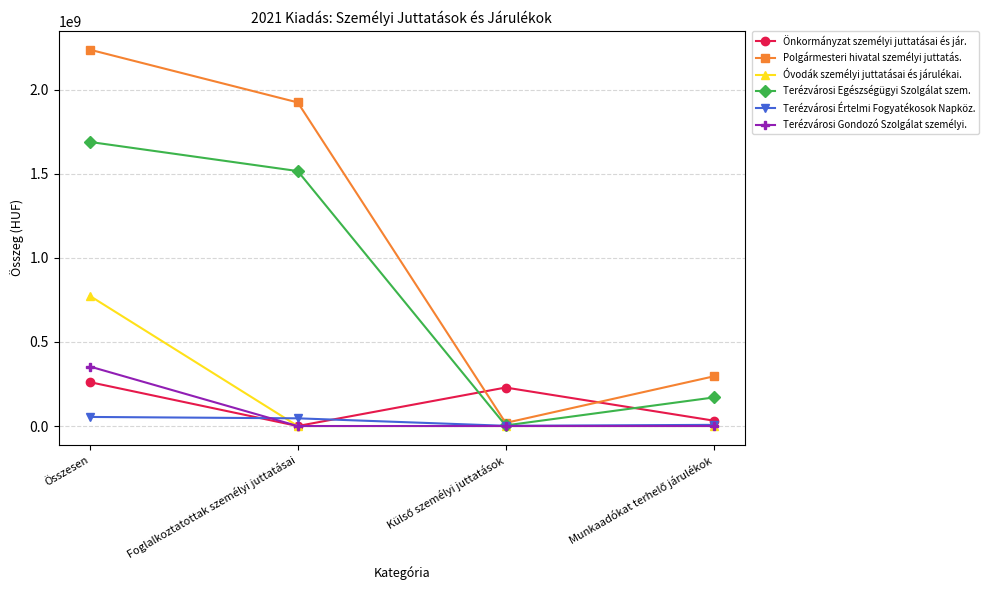

At which label does Önkormányzat személyi juttatásai és jár. reach its minimum?

Foglalkoztatottak személyi juttatásai